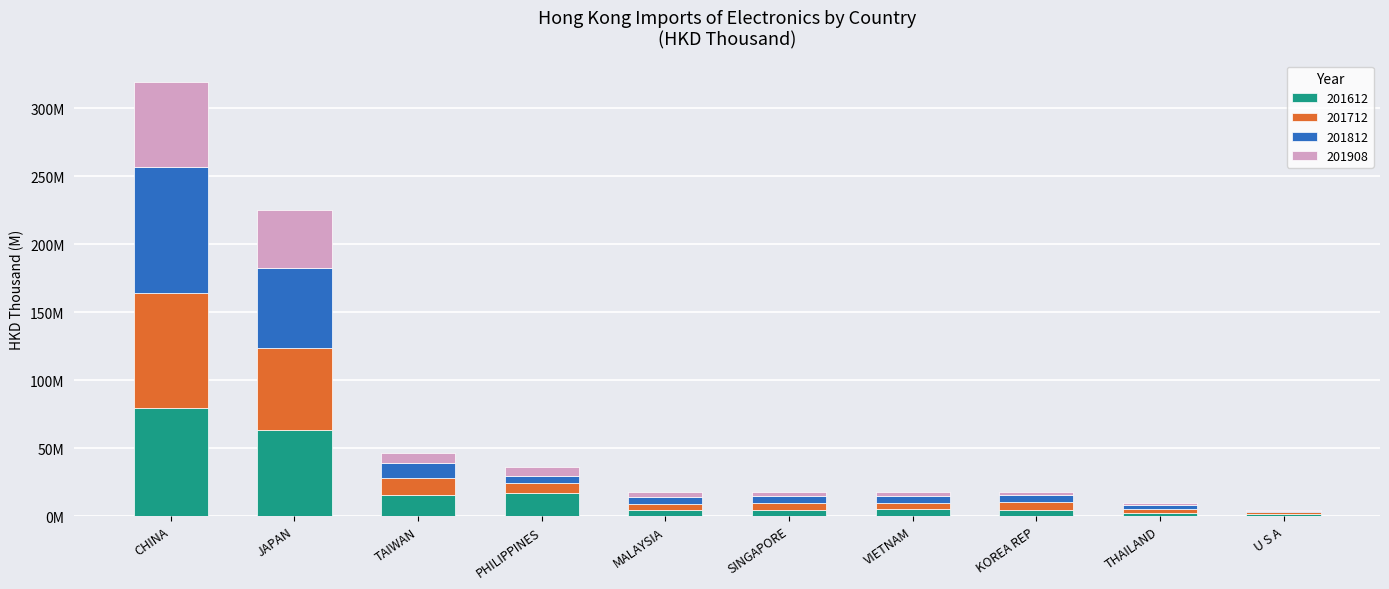

What are all the series names shown in the legend?

201612, 201712, 201812, 201908